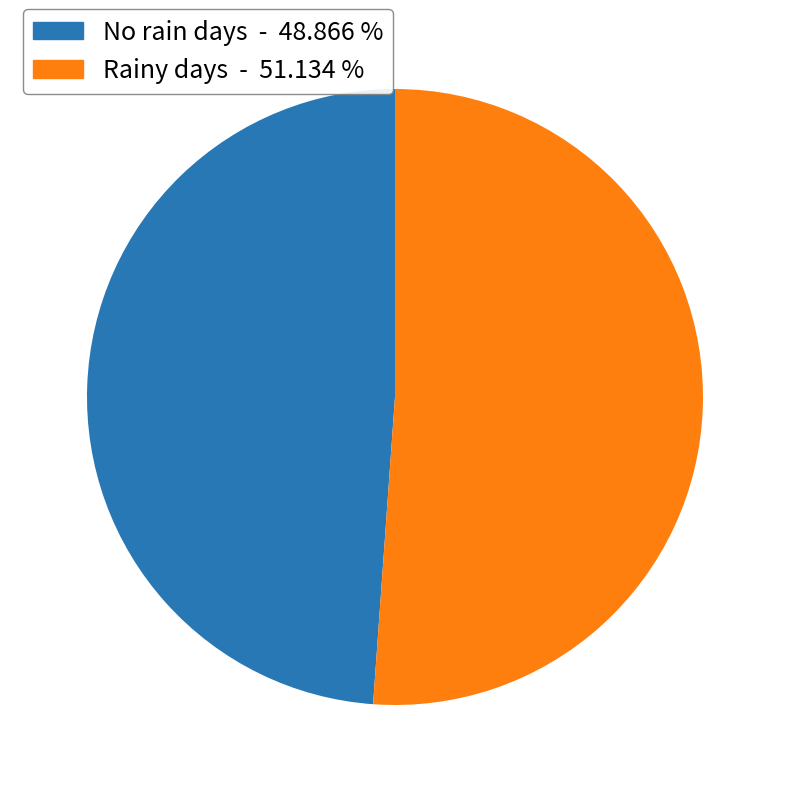

Is there a majority slice in this chart?

Yes